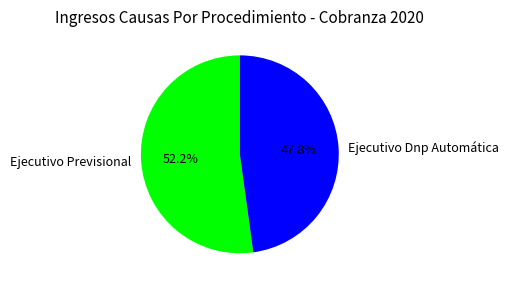

The Ejecutivo Dnp Automática slice represents 48% of the pie. True or false?

True